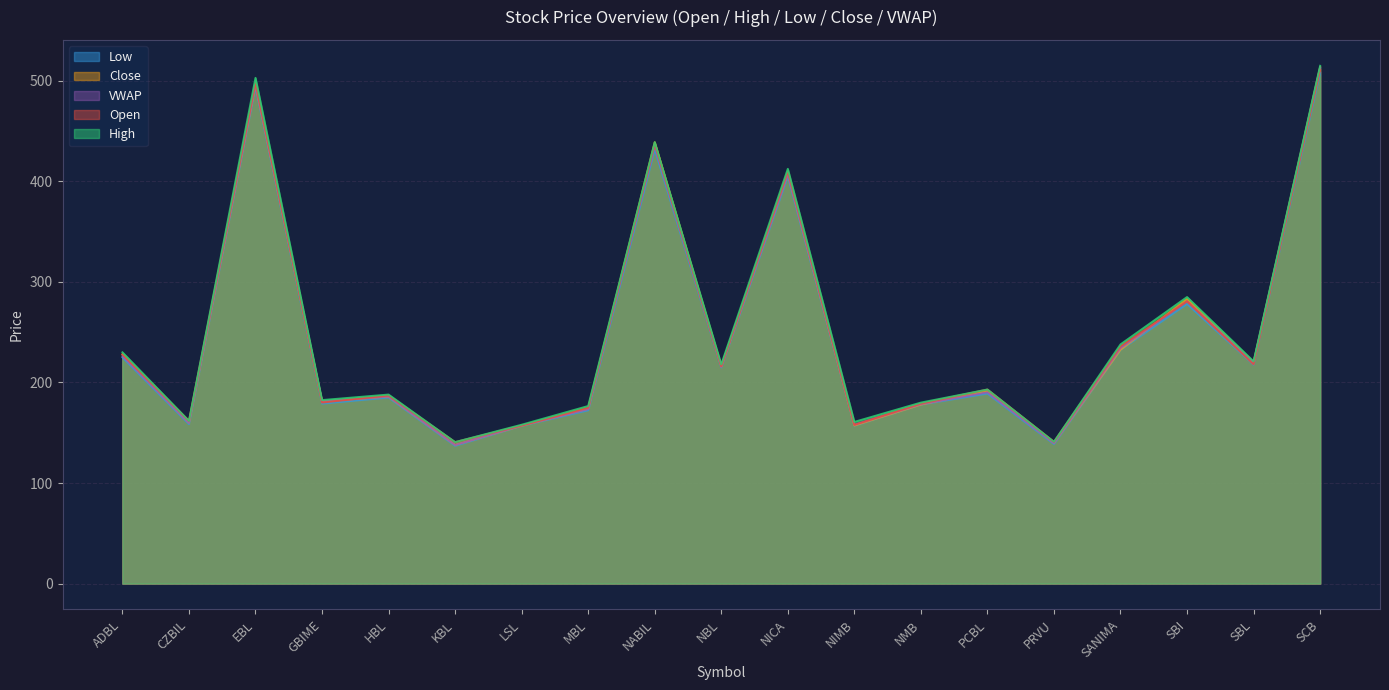

How many values in the Close series exceed 191?

10